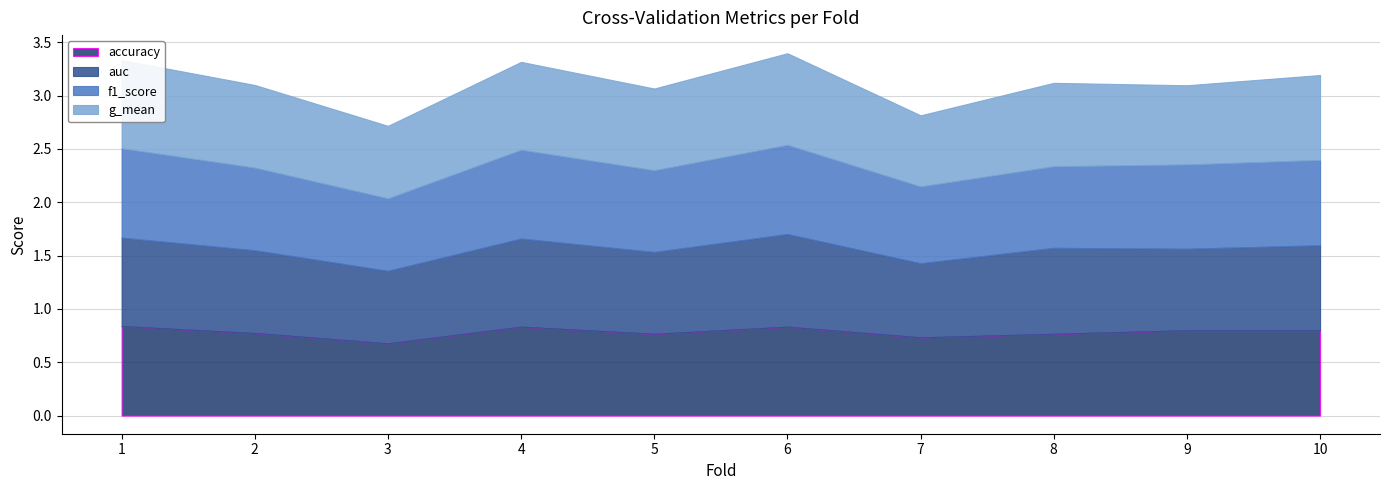

Which series has the largest total across all categories?

accuracy